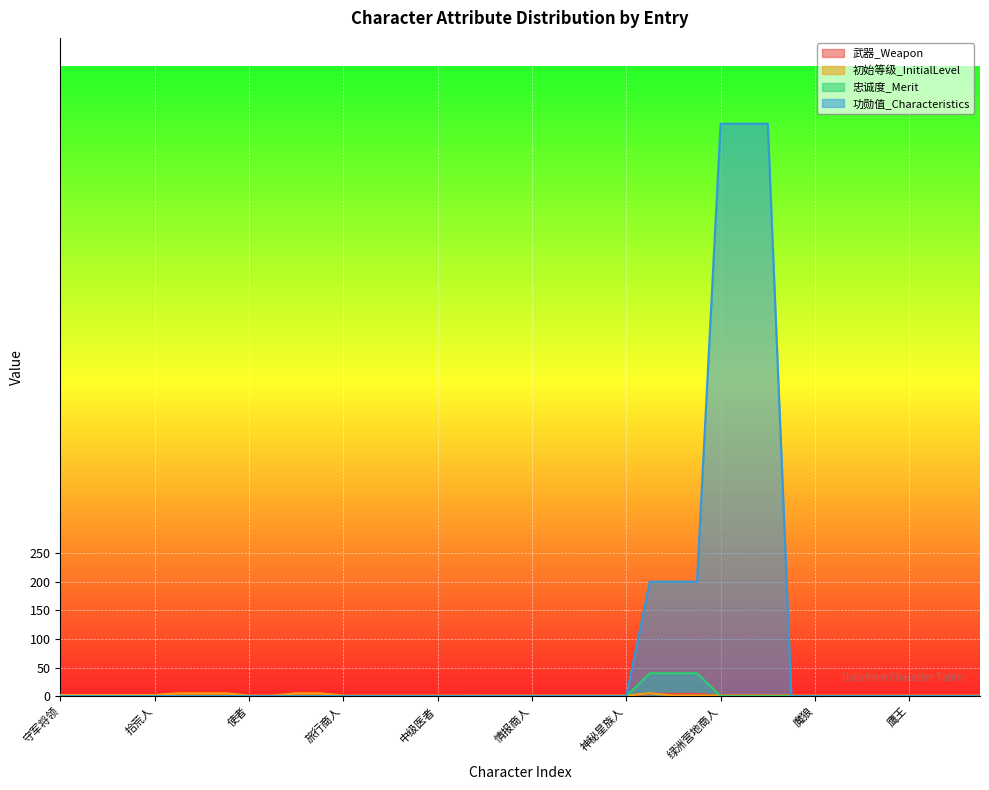

How many values in the 武器_Weapon series exceed 0?

18